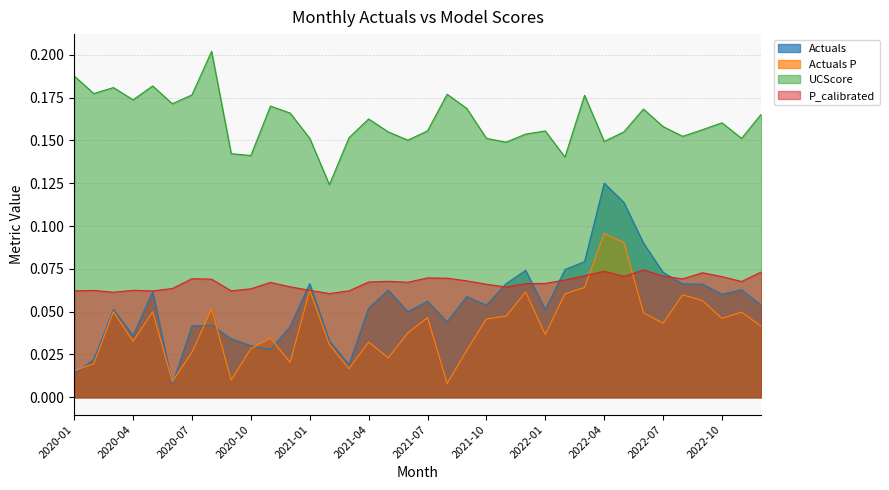

Which series has the largest range (max minus min)?

Actuals